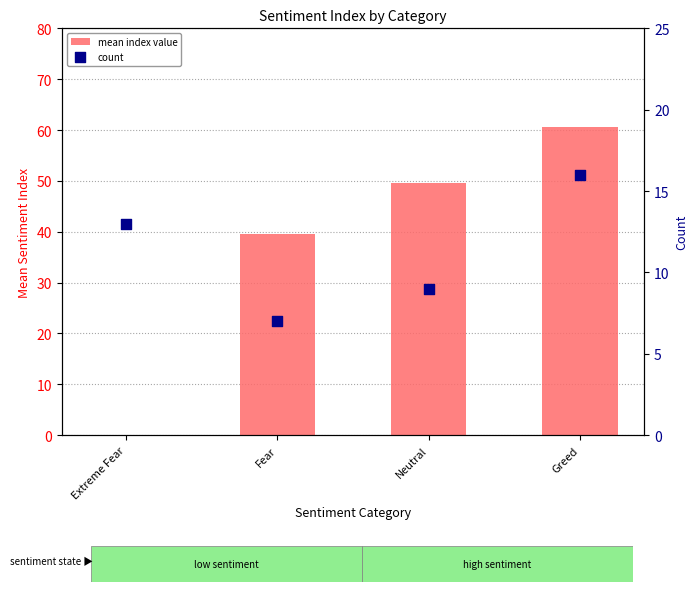

Which series contains the lowest Y value?

mean index value